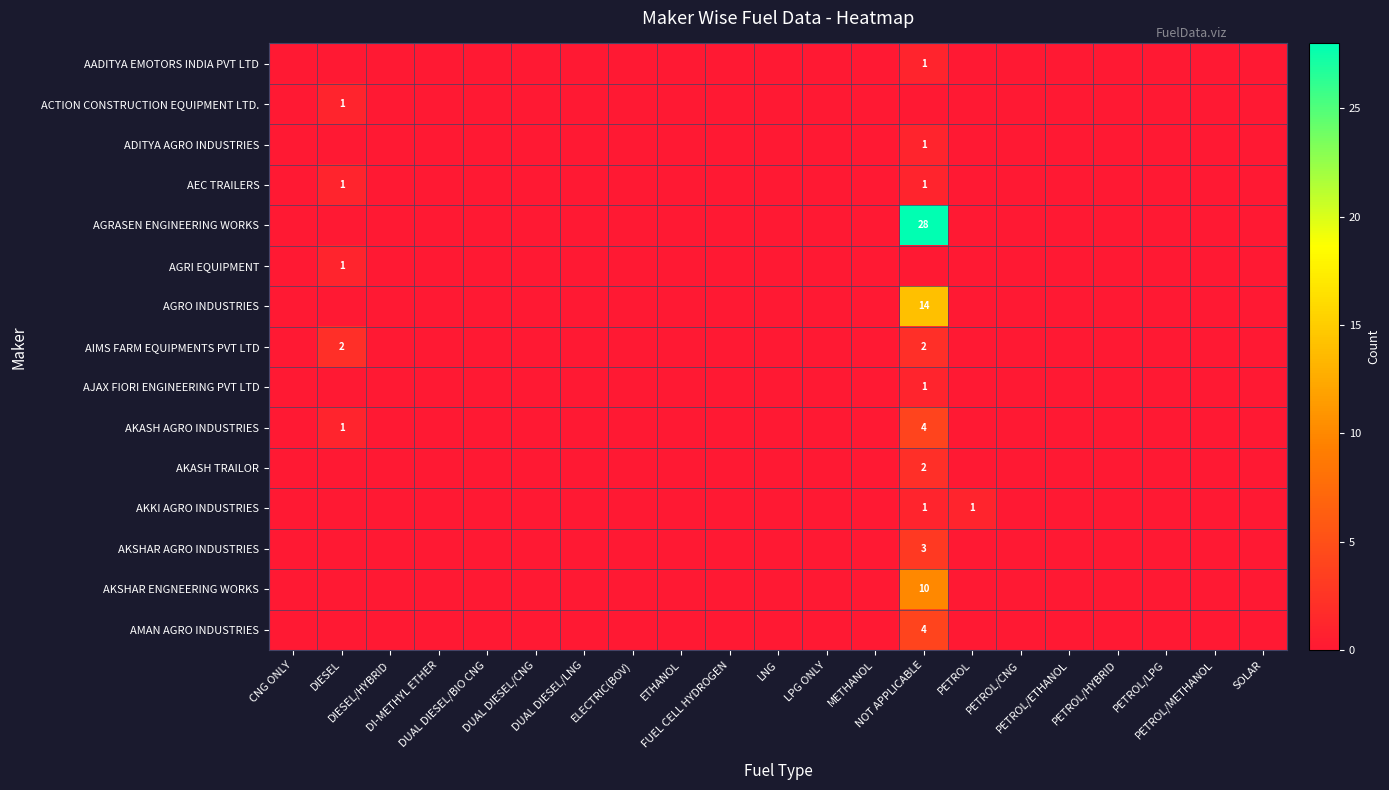

What is the maximum value for AEC TRAILERS?

1